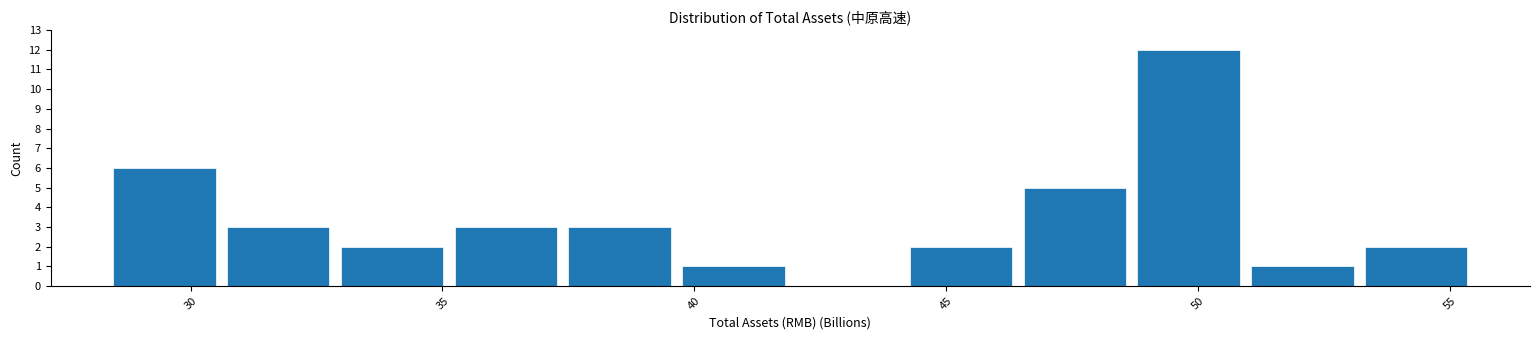

Reading left to right, list every bar in this chart as the range it spans on the x-axis followed by its height. Neither the bar edges nor the heights are printed on the chart, so give them approximately, as read against the axes.

28.5 to 30.5: 6
30.5 to 33.0: 3
33.0 to 35.0: 2
35.0 to 37.5: 3
37.5 to 39.5: 3
39.5 to 42.0: 1
42.0 to 44.0: 0
44.0 to 46.5: 2
46.5 to 48.5: 5
48.5 to 51.0: 12
51.0 to 53.0: 1
53.0 to 55.5: 2